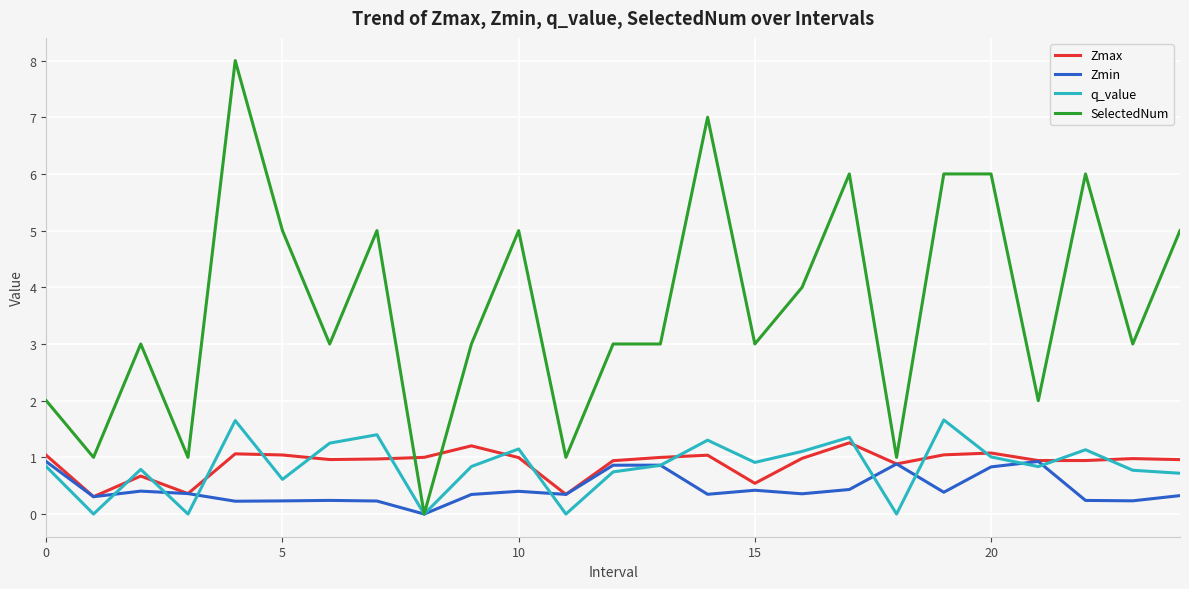

True or false: Zmax and SelectedNum cross at least once.

True